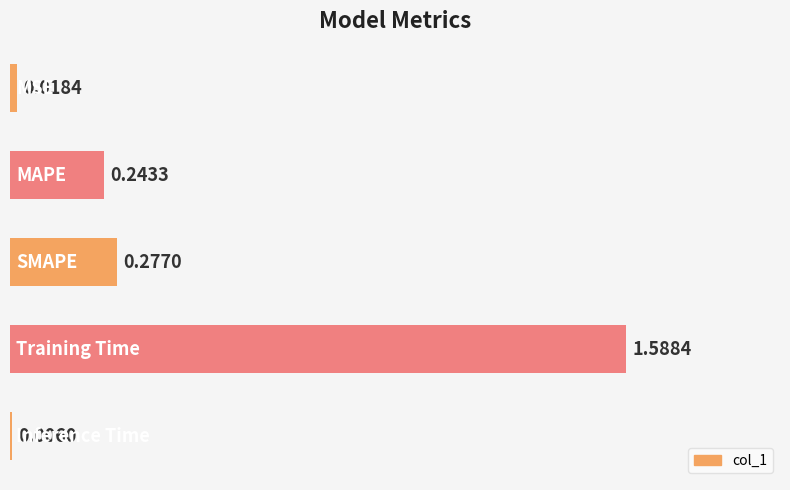

What is the average value?

0.4